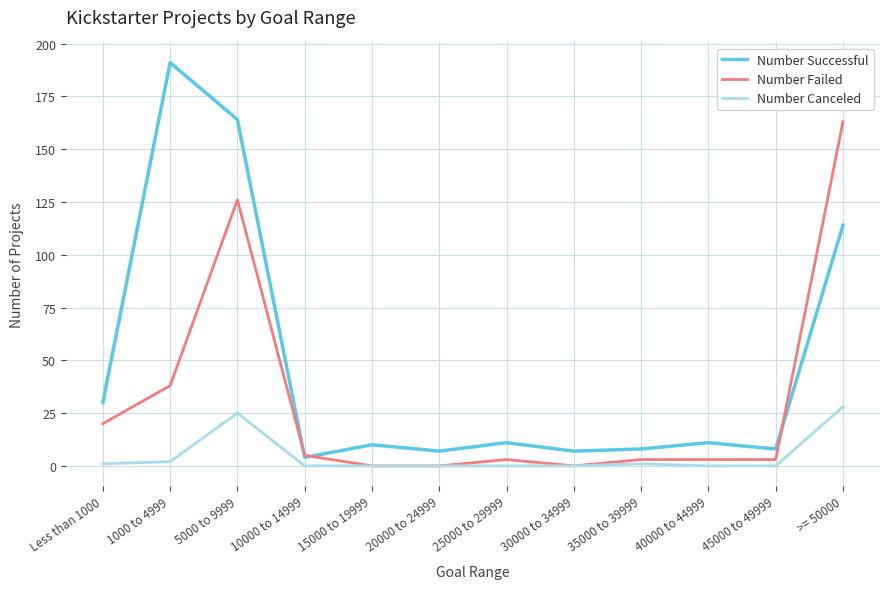

What is the sum of the Number Canceled values at 35000 to 39999 and 5000 to 9999?

26